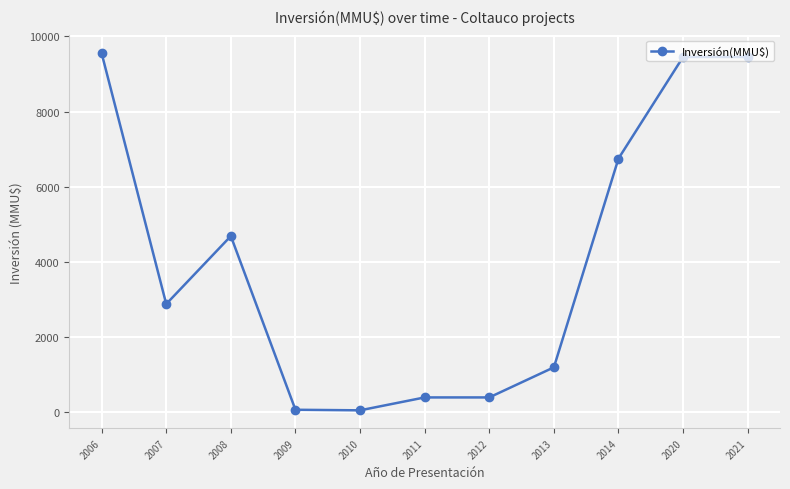

At which label is the value closest to 4802?

2008